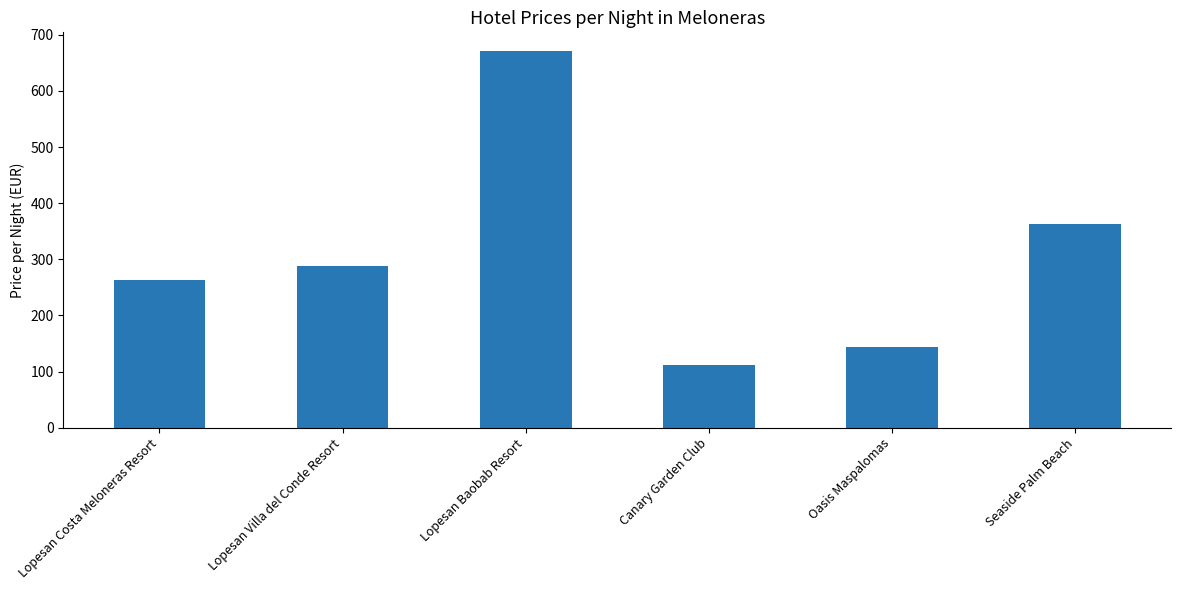

The chart shows a value of 144 at Oasis Maspalomas. True or false?

True